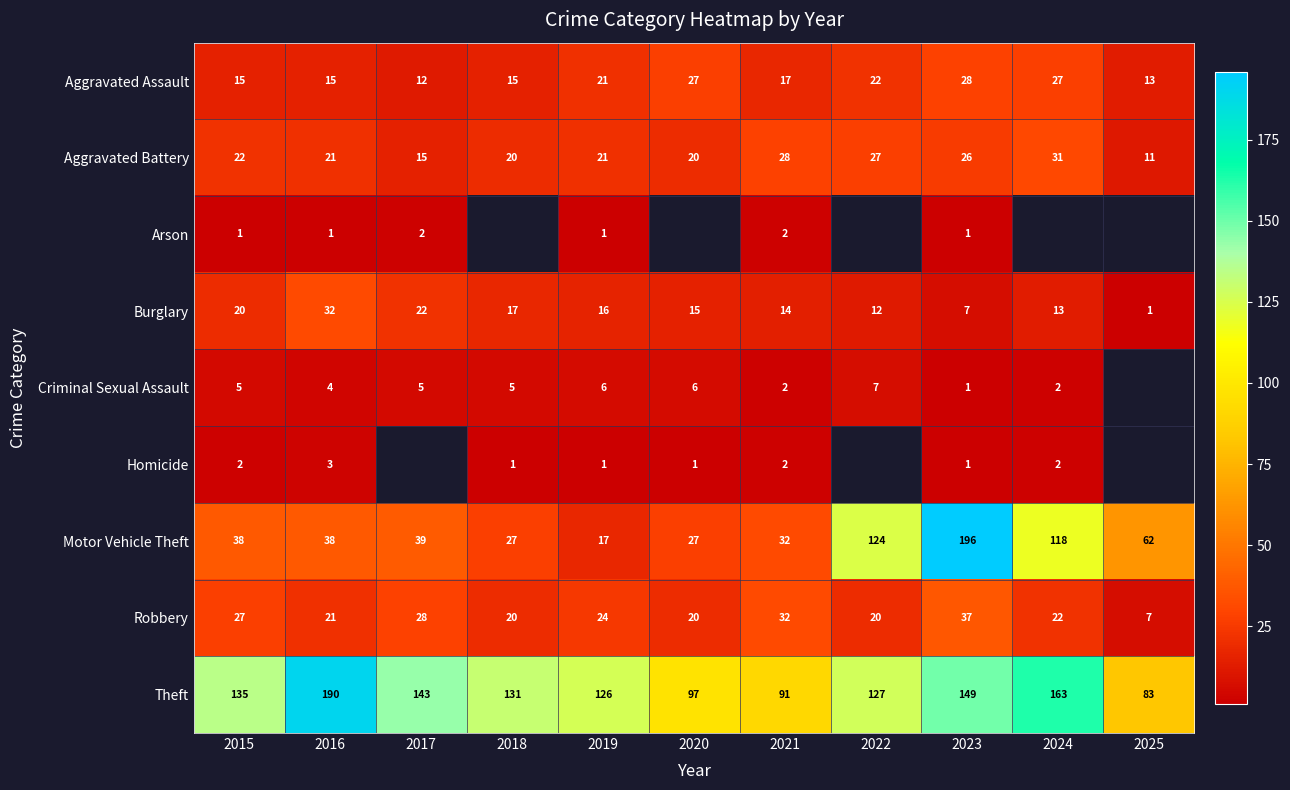

Which category has the lowest value in the Aggravated Battery series?

2025